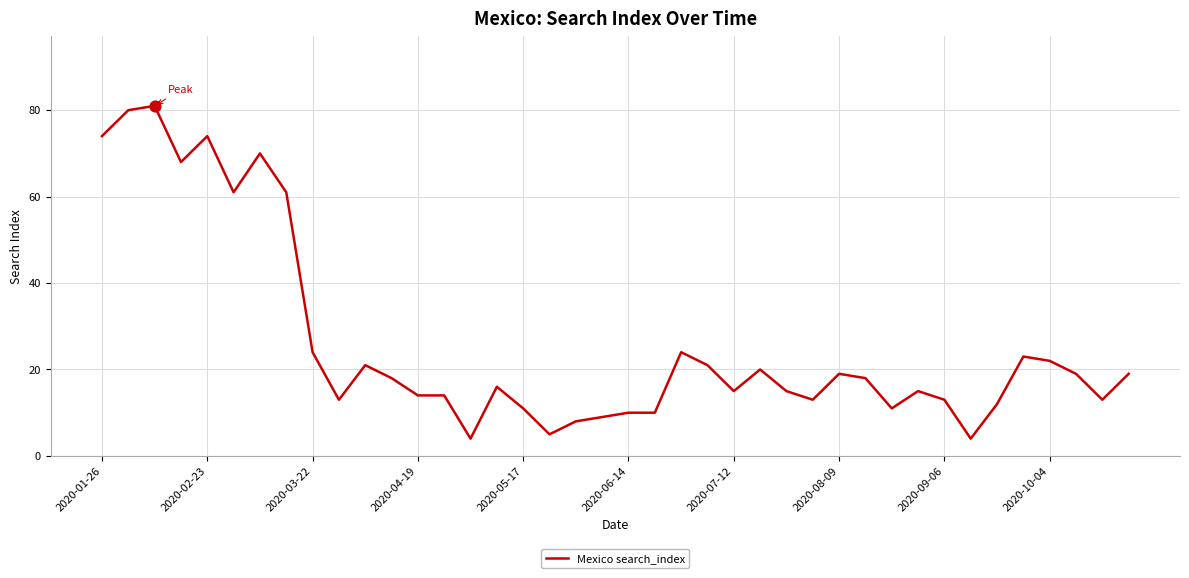

What is the difference between the maximum and minimum values?

77